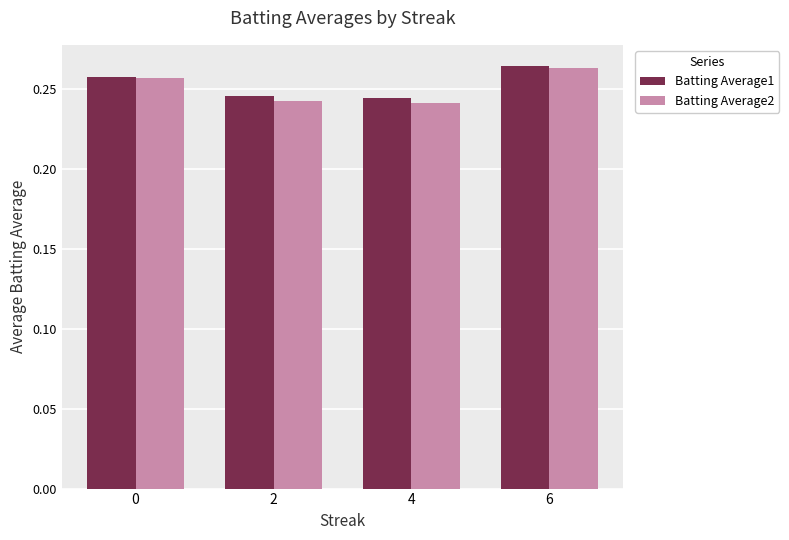

The Batting Average1 series shows 0.4 at 2. True or false?

False